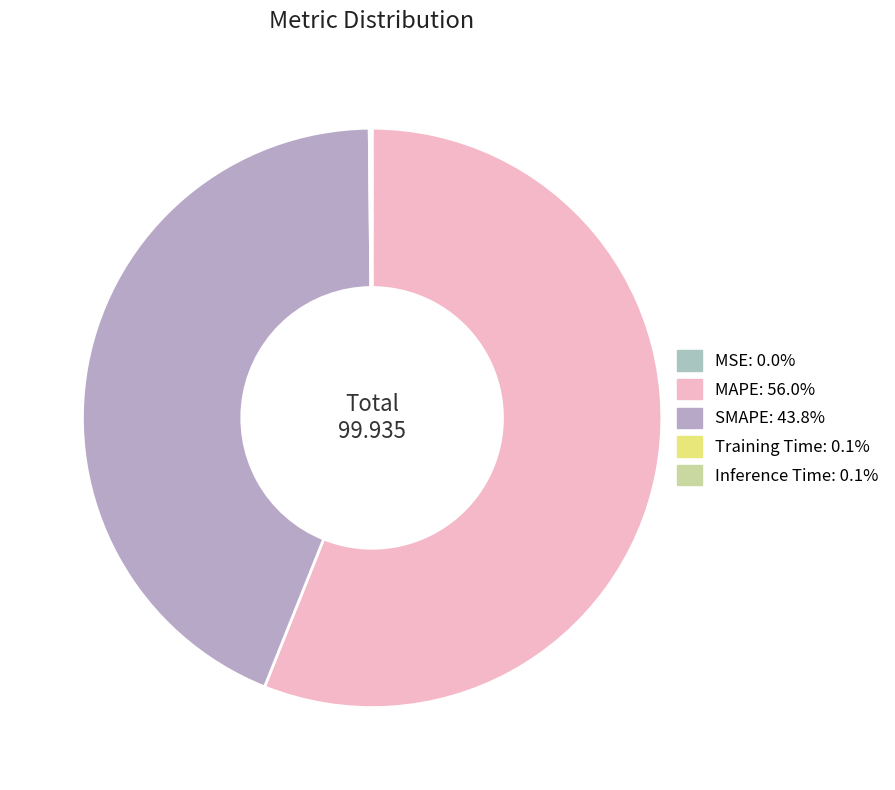

How many segments does this pie chart have?

5